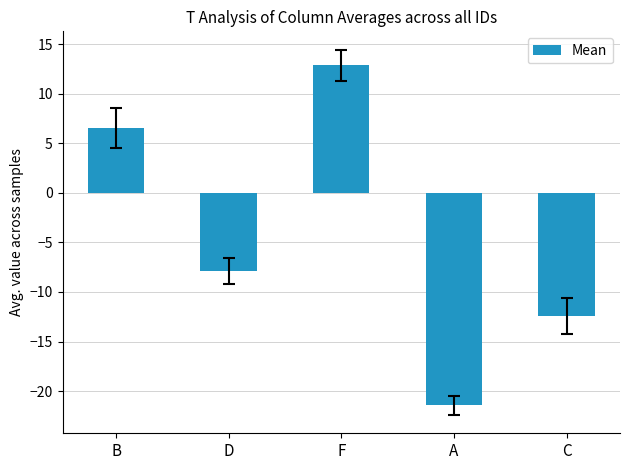

The value at B is 4.5. True or false?

False